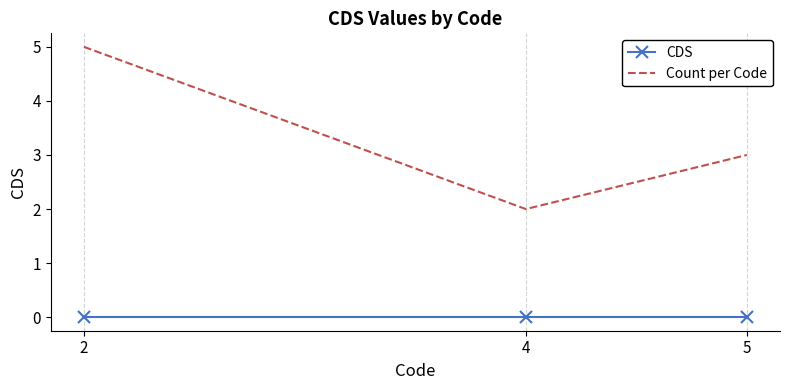

Which series has the widest spread of values?

Count per Code